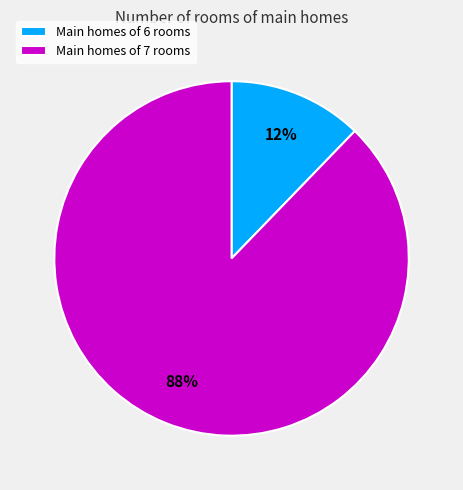

To the nearest percent, what is the average slice percentage?

50%